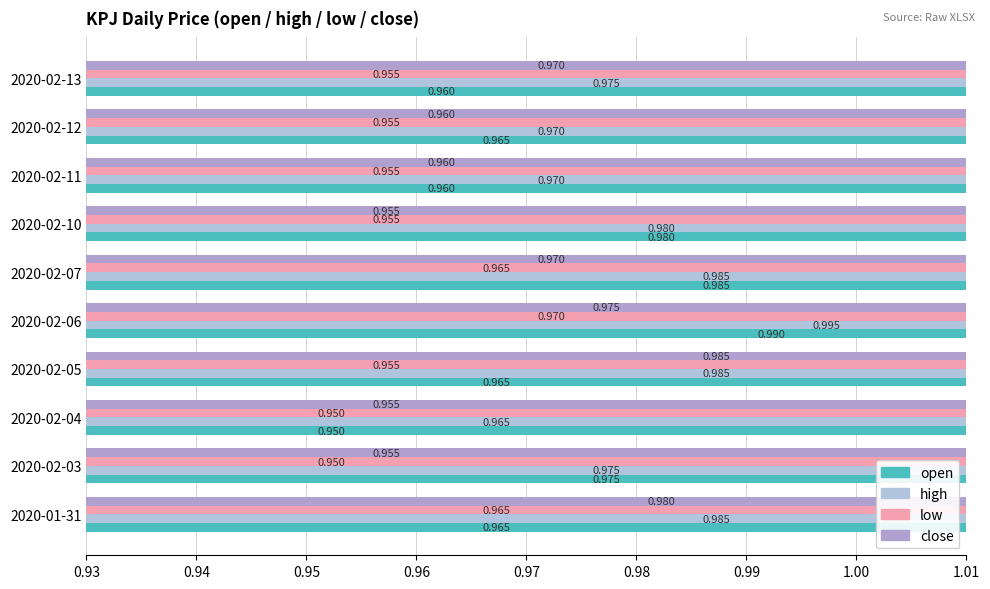

Which series has the largest total across all categories?

high